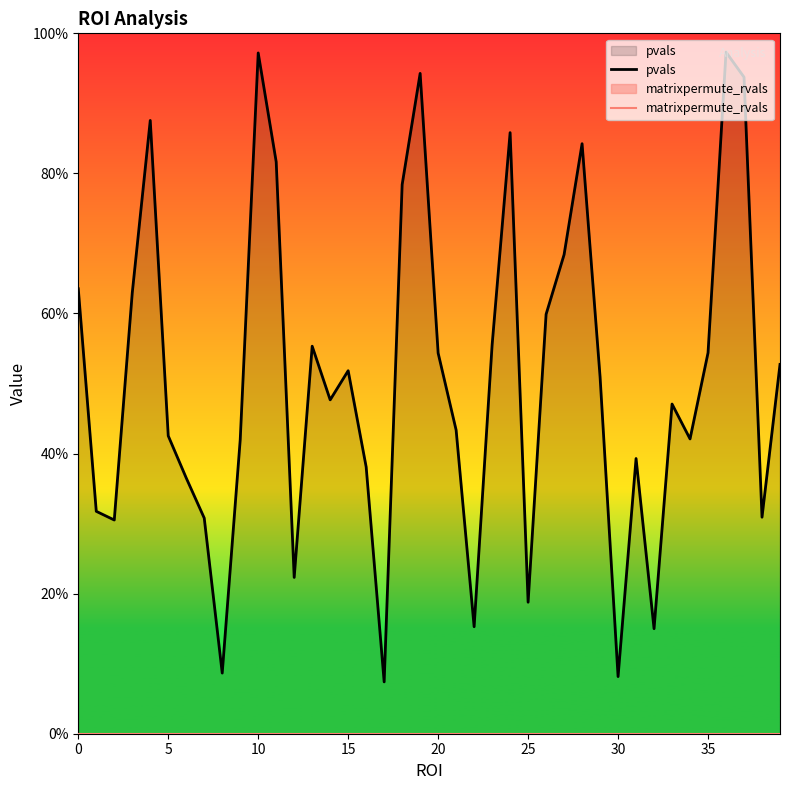

At how many categories does at least one series exceed 0?

40